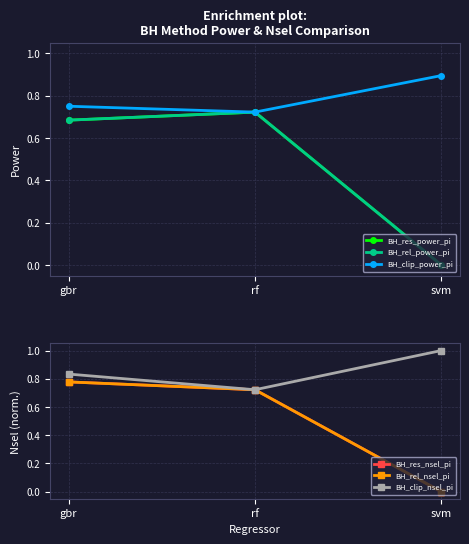

What is the label of the 1st point from the right?

svm